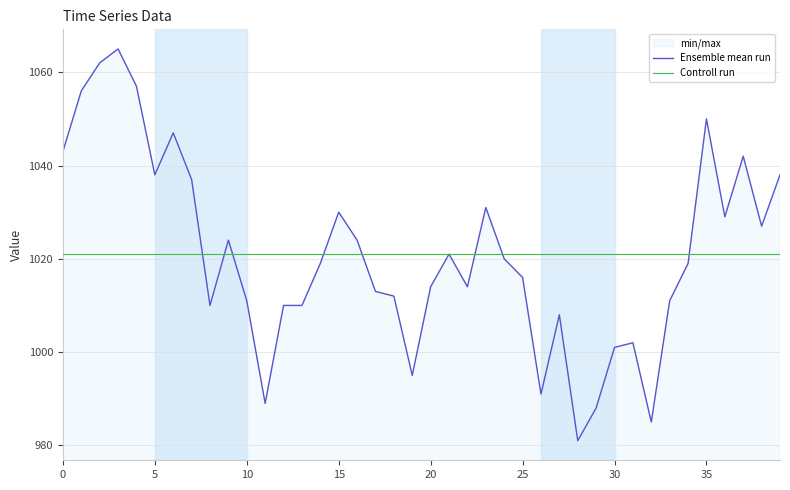

What is the difference between the maximum and minimum values in the Ensemble mean run series?

84